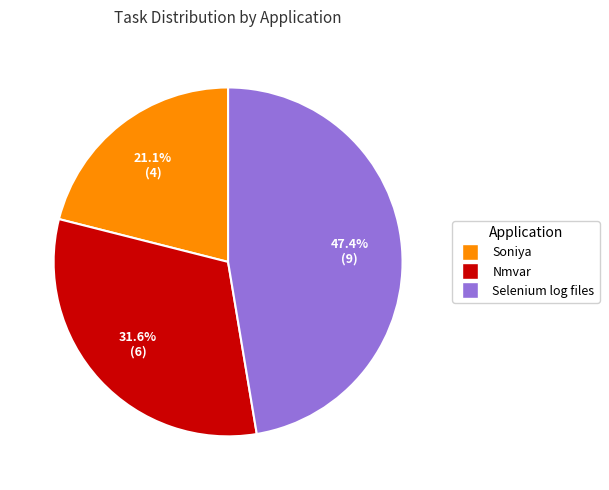

True or false: Selenium log files accounts for 38% of the total.

False